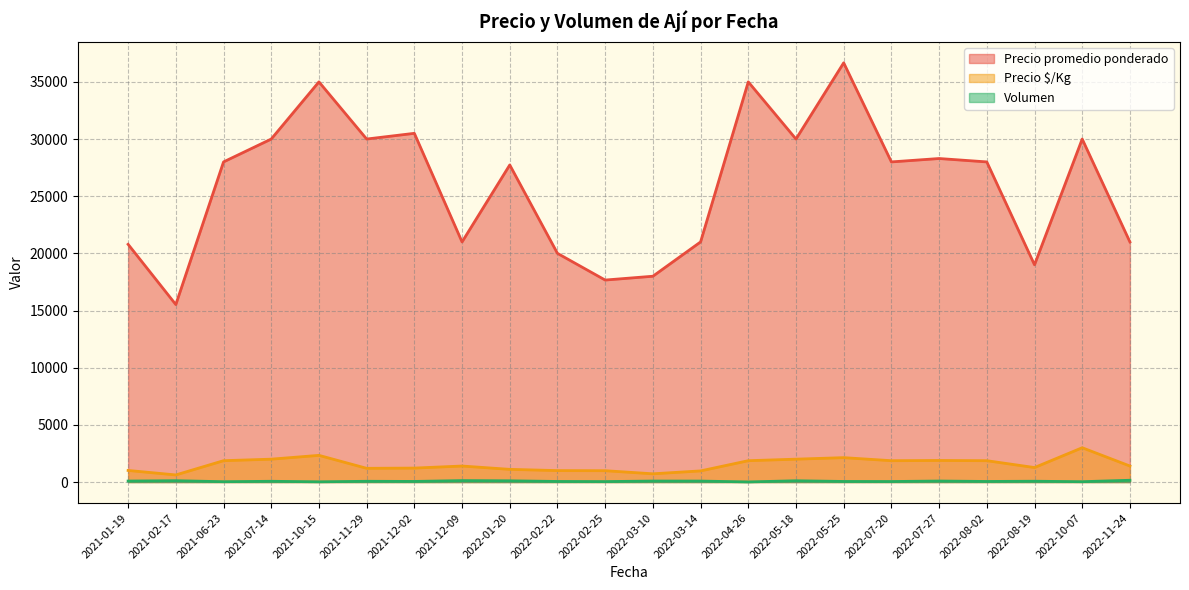

Which series has the largest total across all categories?

Precio promedio ponderado